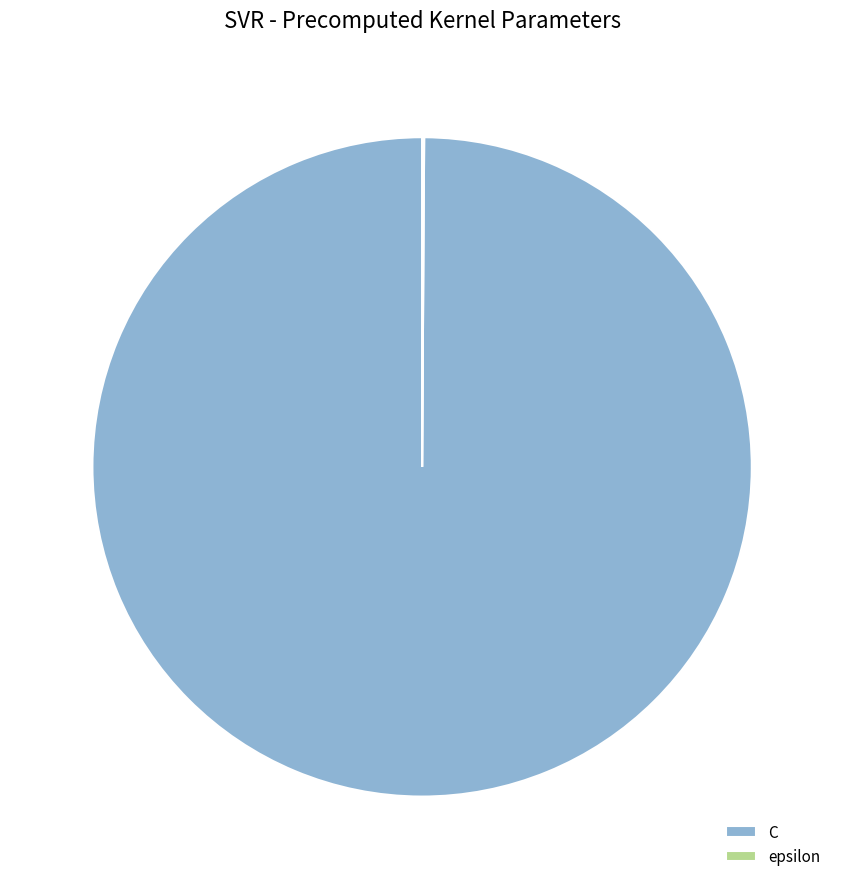

Is there a majority slice in this chart?

Yes